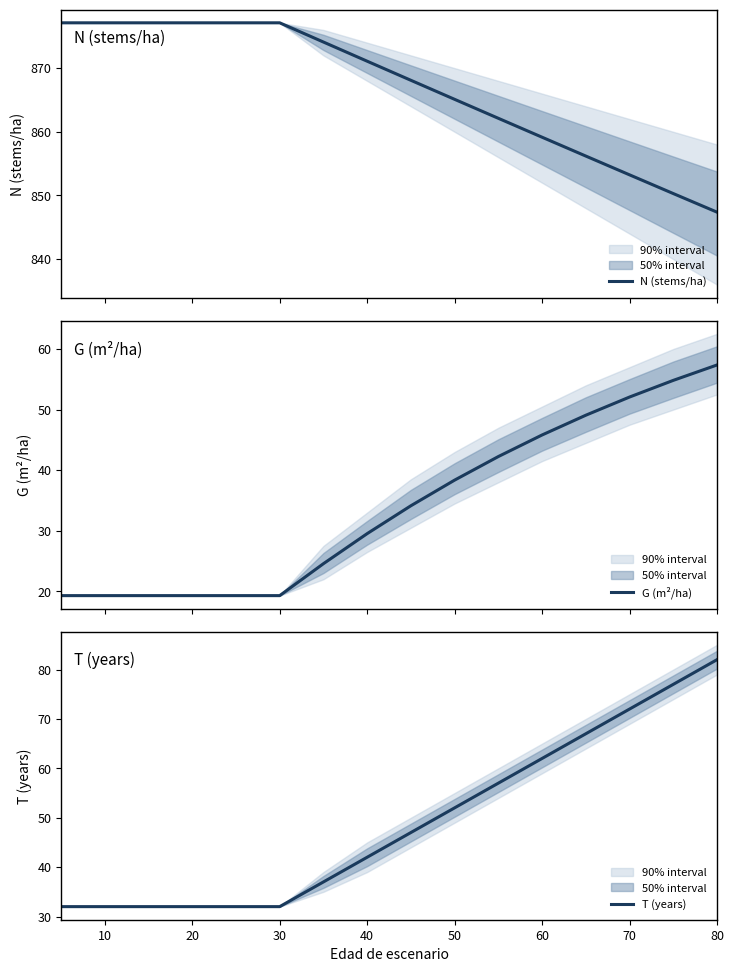

What is the lowest value of the N (stems/ha) series?

847.4